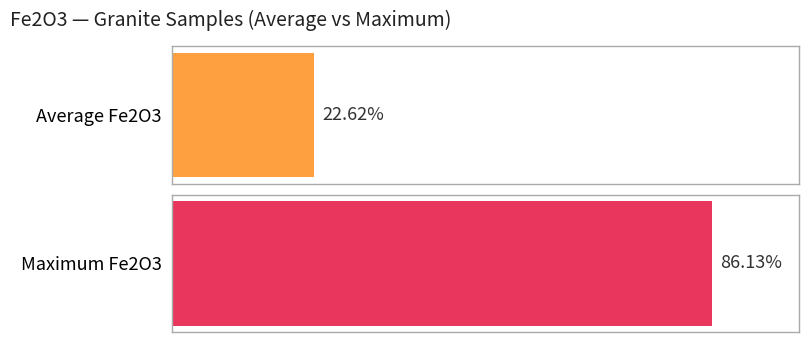

List the series in order of their overall mean, highest first.

Maximum Fe2O3, Average Fe2O3